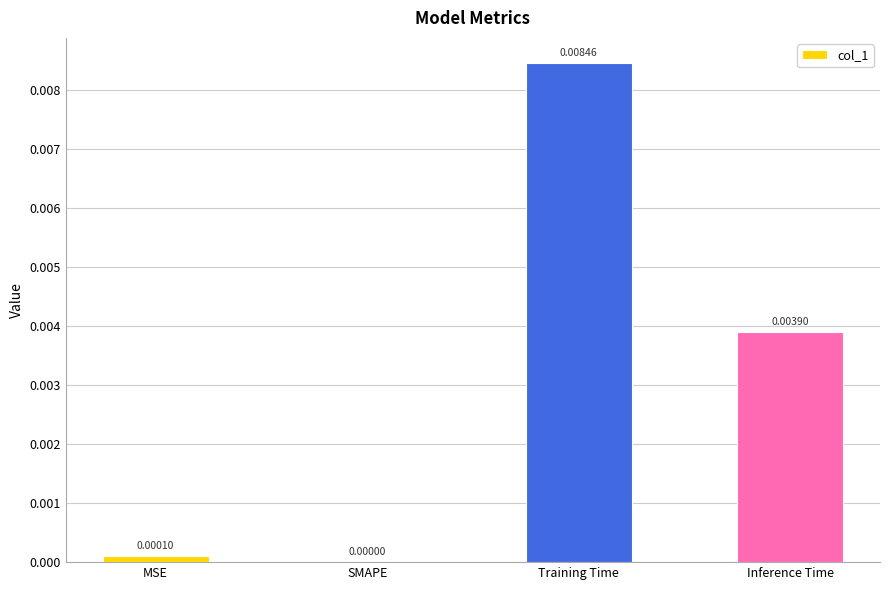

Where is the data nearest to the value 0?

SMAPE